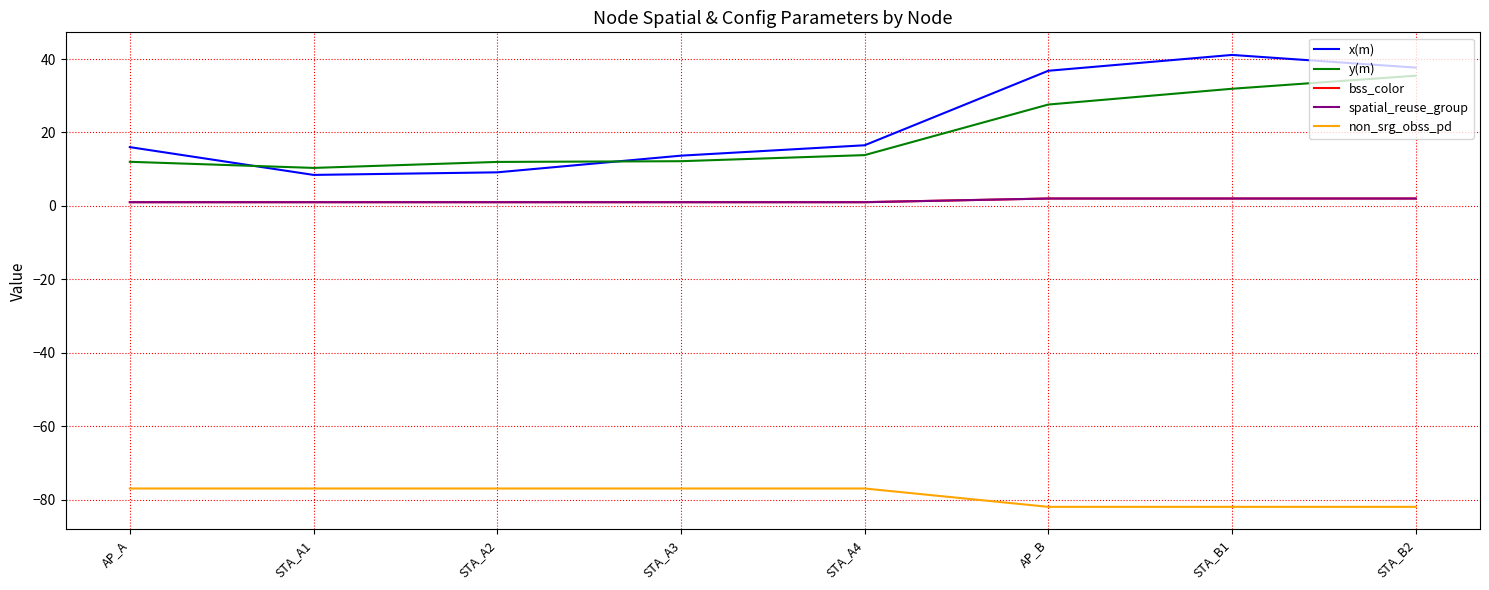

What is the minimum value shown in the chart?

-82.0